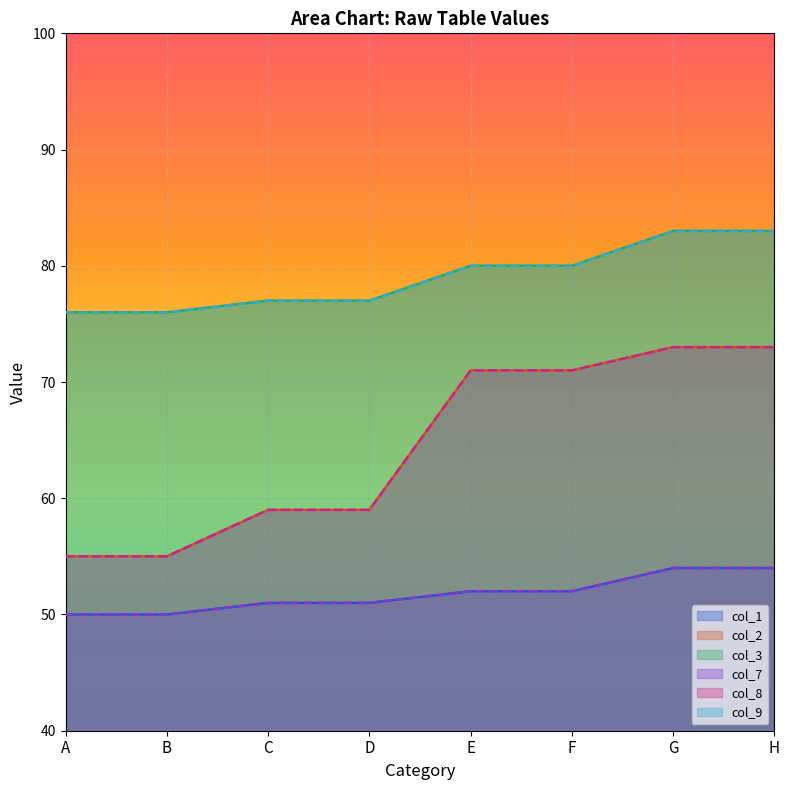

Which series has the largest total across all categories?

col_3